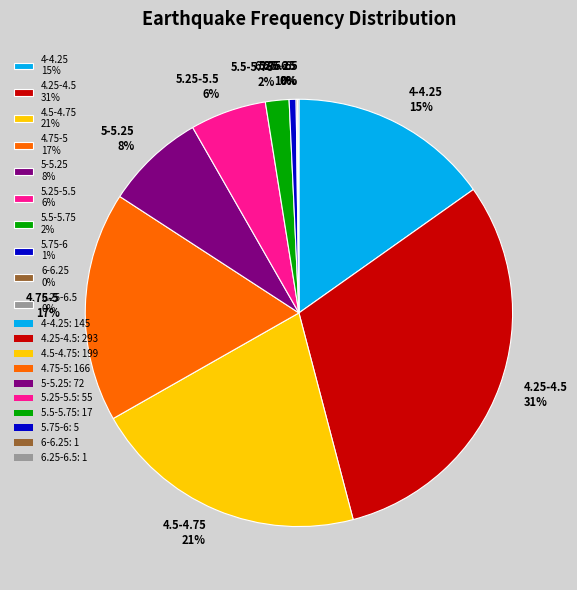

Is there a majority slice in this chart?

No